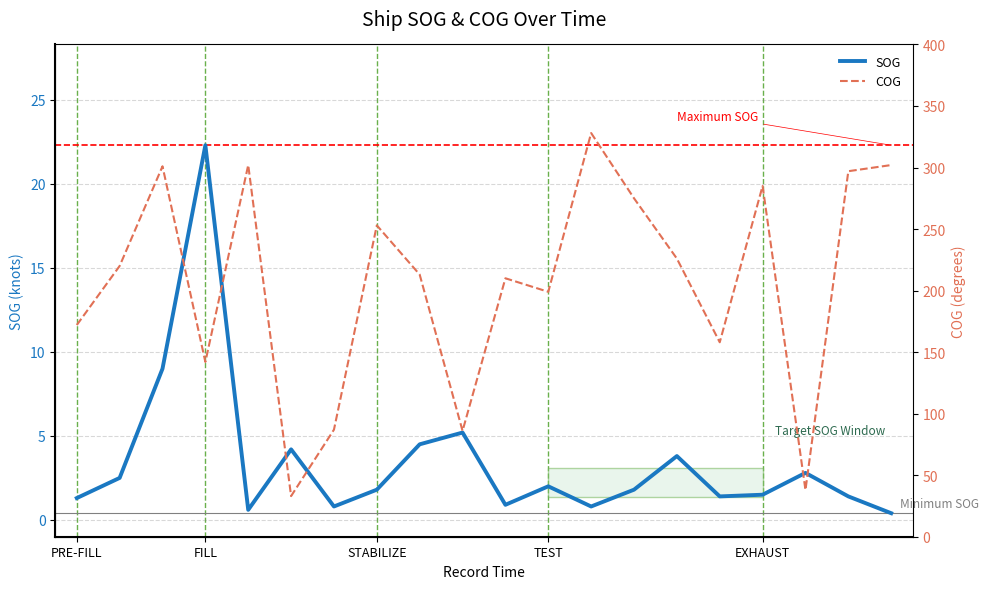

True or false: SOG has a value of 1.4 at 18.

True